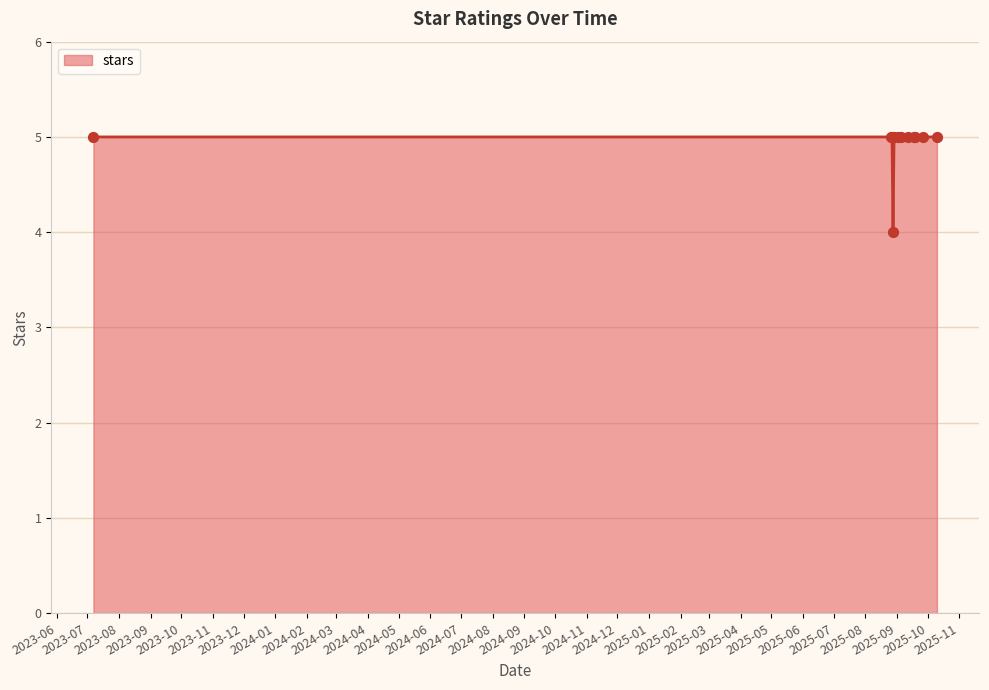

What is the maximum value shown in the chart?

5